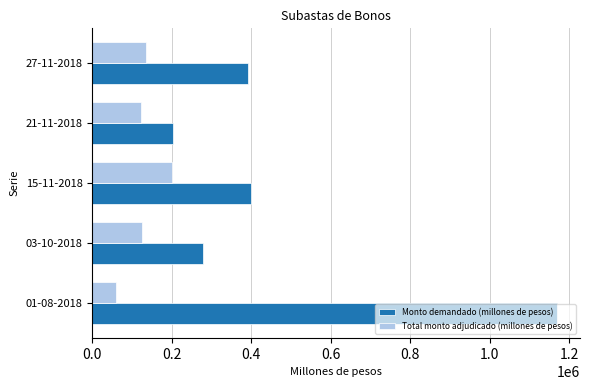

What is the sum of all Total monto adjudicado (millones de pesos) values?

642200